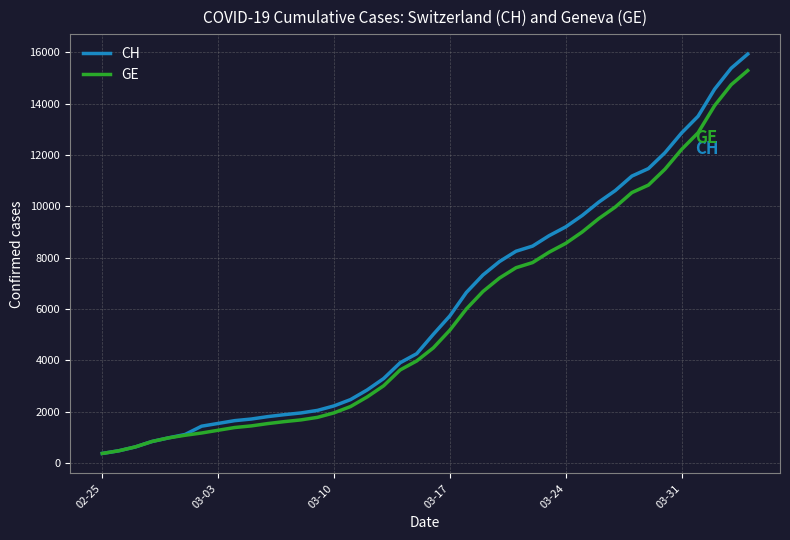

List the series in order of their peak value, lowest first.

GE, CH